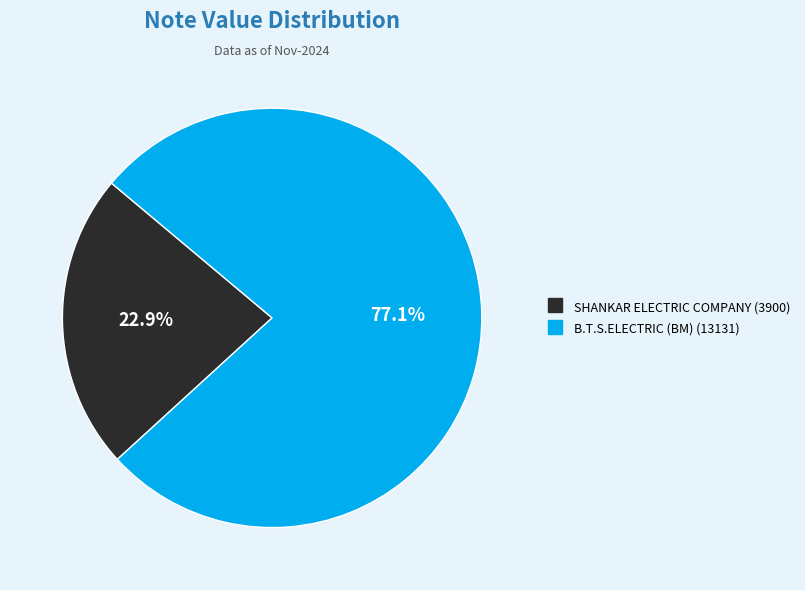

To the nearest percent, what is the difference between the largest and smallest slice percentages?

54%